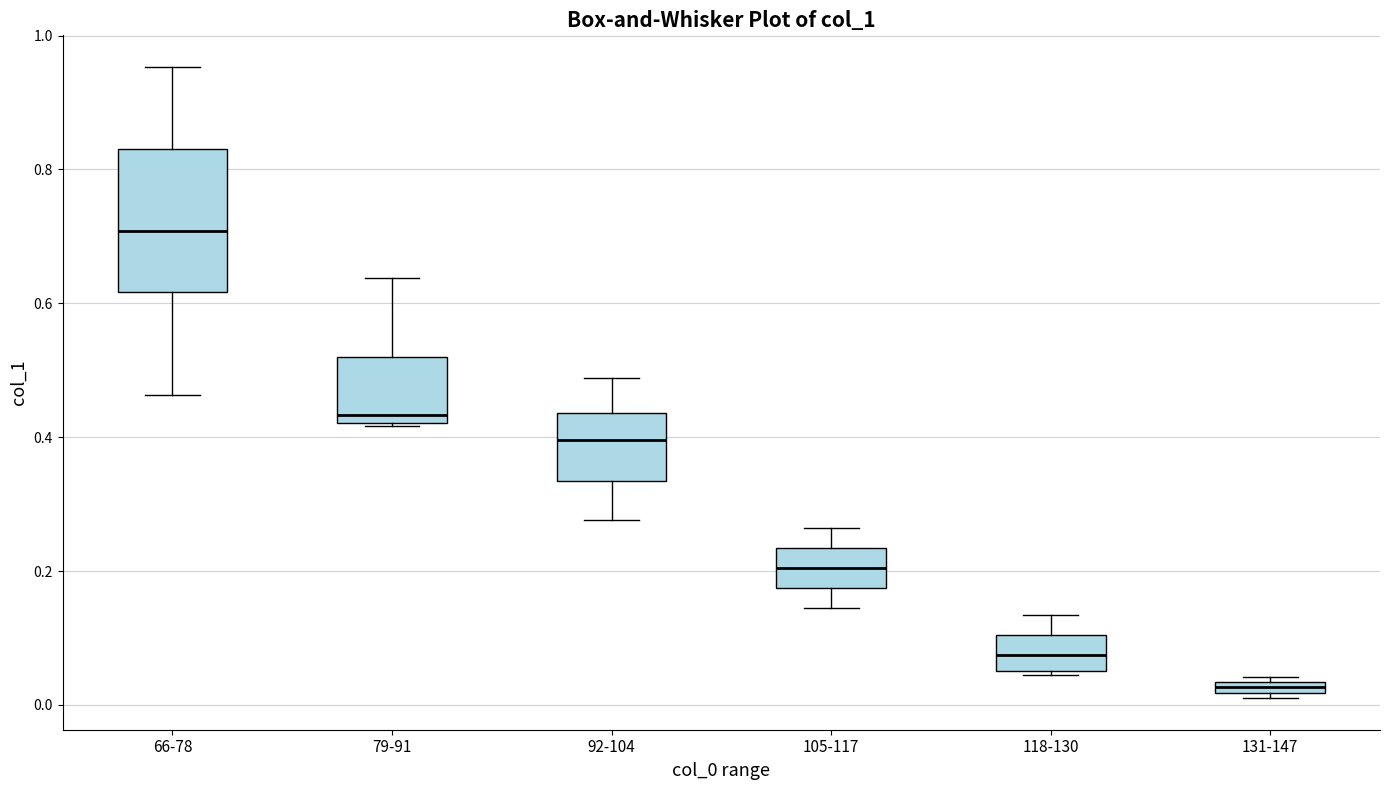

Where is the upper edge of the box for 105-117 on the y-axis? The values are not printed on the chart, so give them approximately, as read against the axis.

0.24